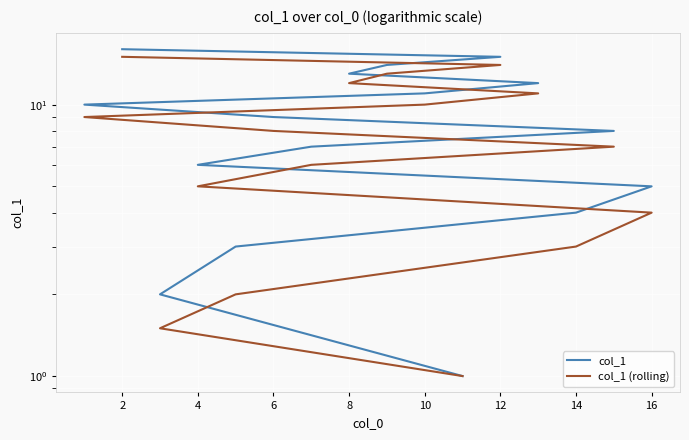

True or false: col_1 (rolling) has more than 2 interior local peaks.

False